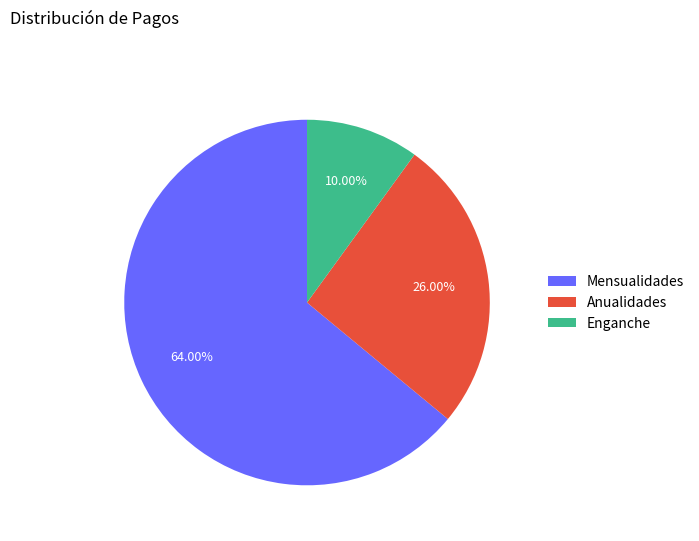

How many slices are in this pie chart?

3